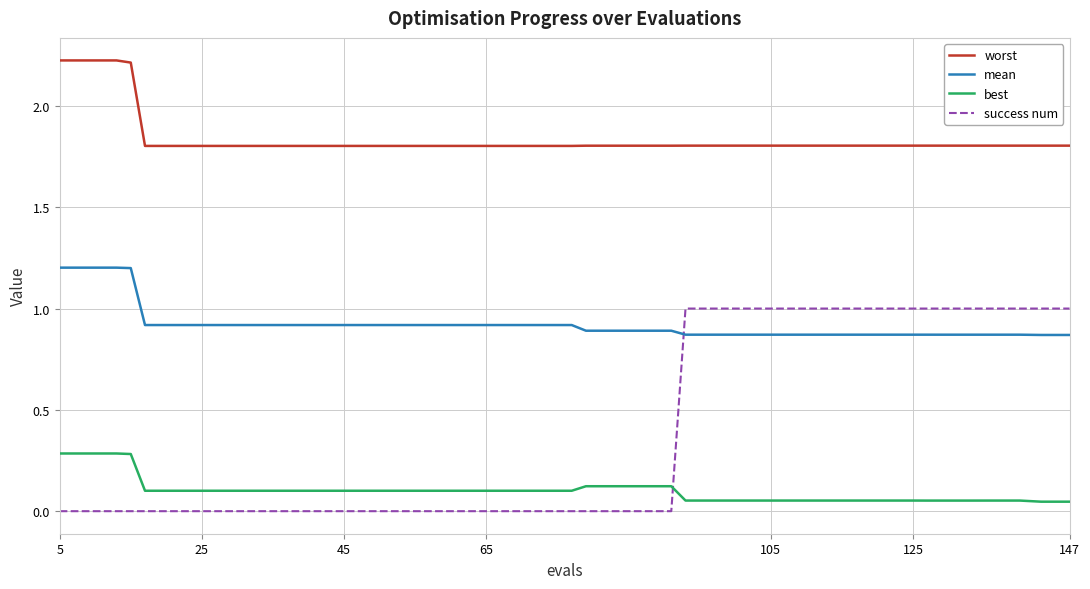

Rank the series by their average value, from highest to lowest.

worst, mean, success num, best